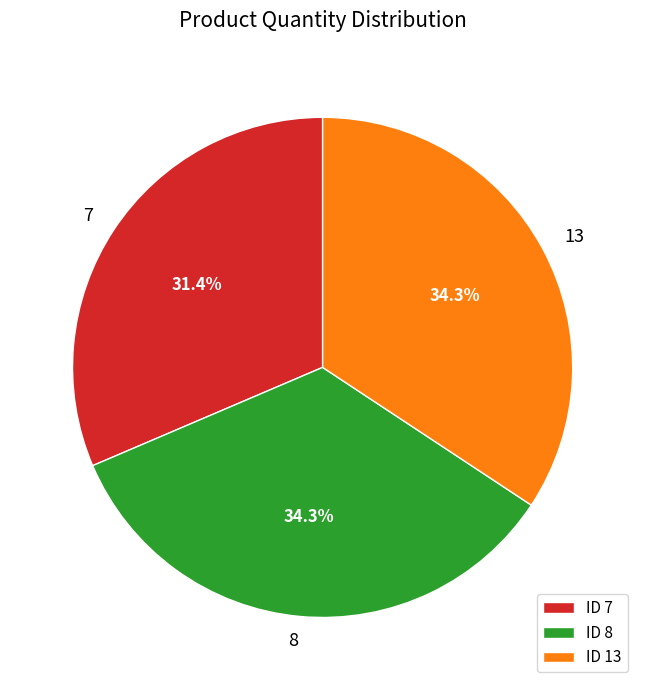

Combined, do ID 13 and ID 7 account for over 50%?

Yes